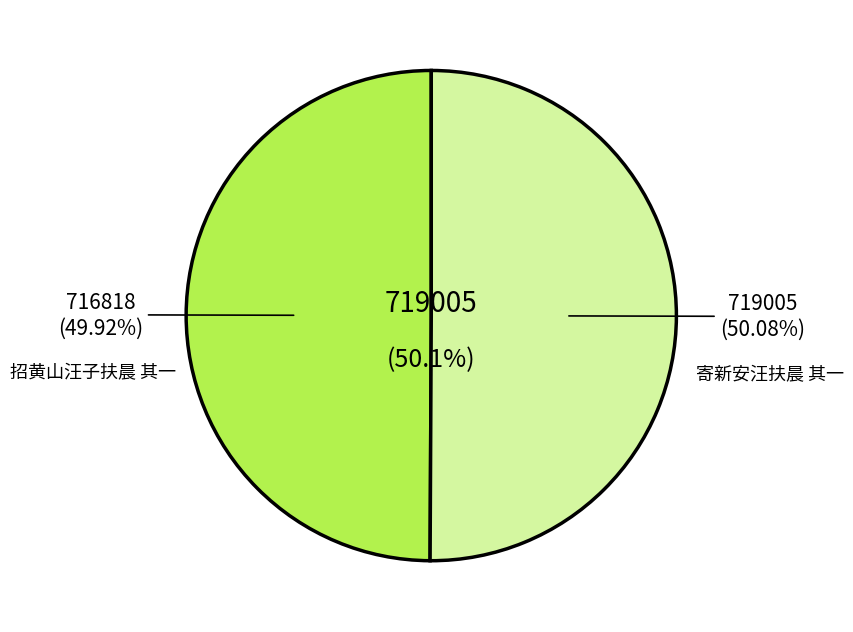

Which slice is the largest?

寄新安汪扶晨 其一